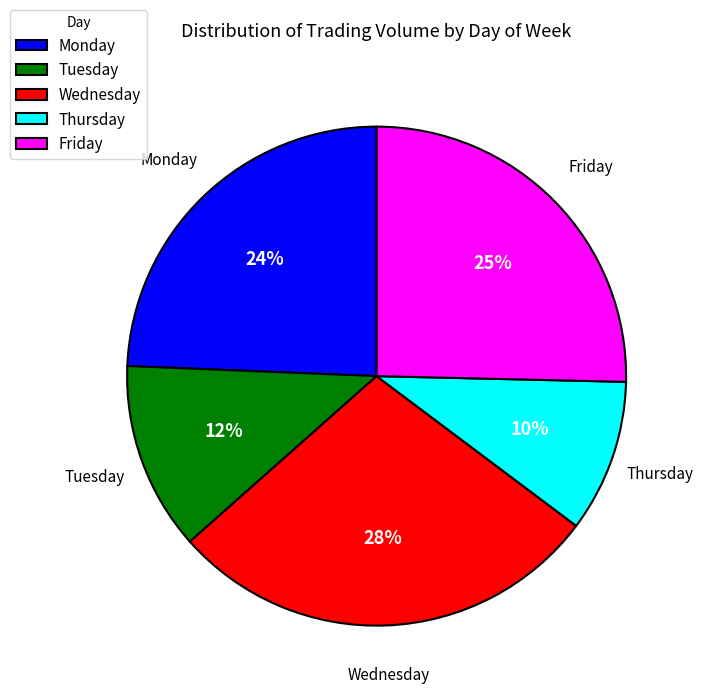

To the nearest percent, what is the difference between the Friday and Tuesday slice percentages?

13%